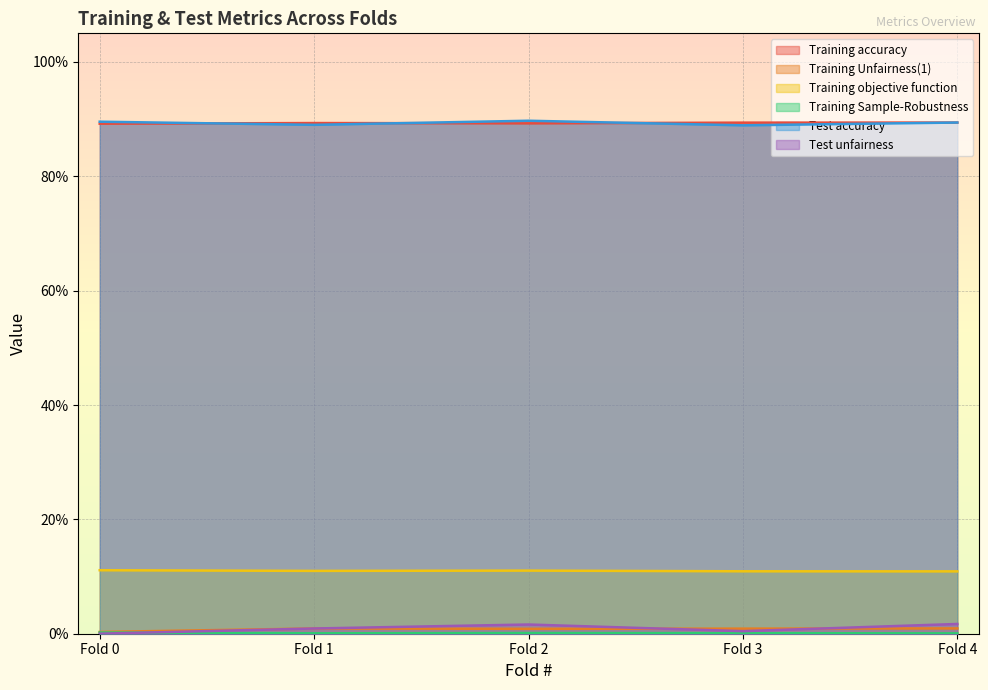

What is the spread (max minus min) of values at Fold 0?

0.9